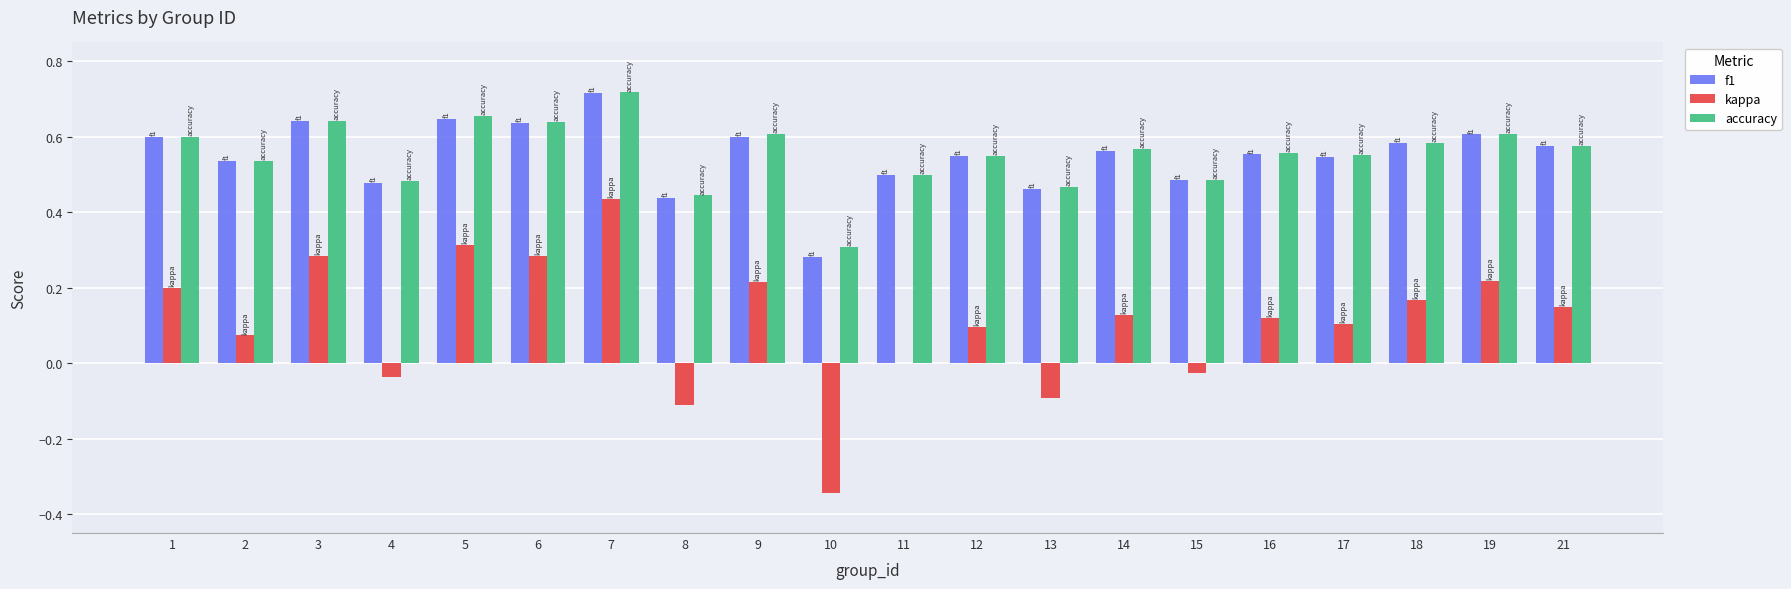

How many groups of bars are there?

20